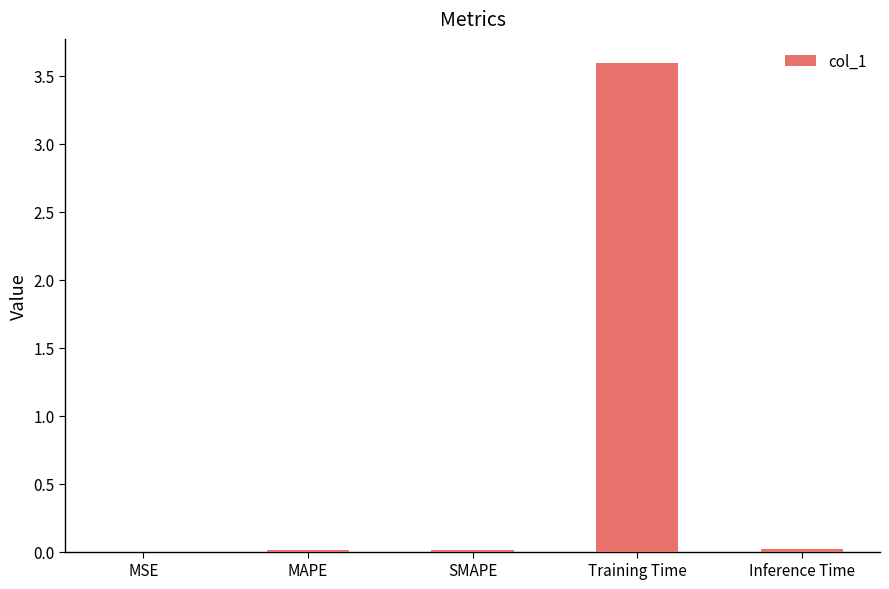

Is it true that the value at MSE is 0.0?

True